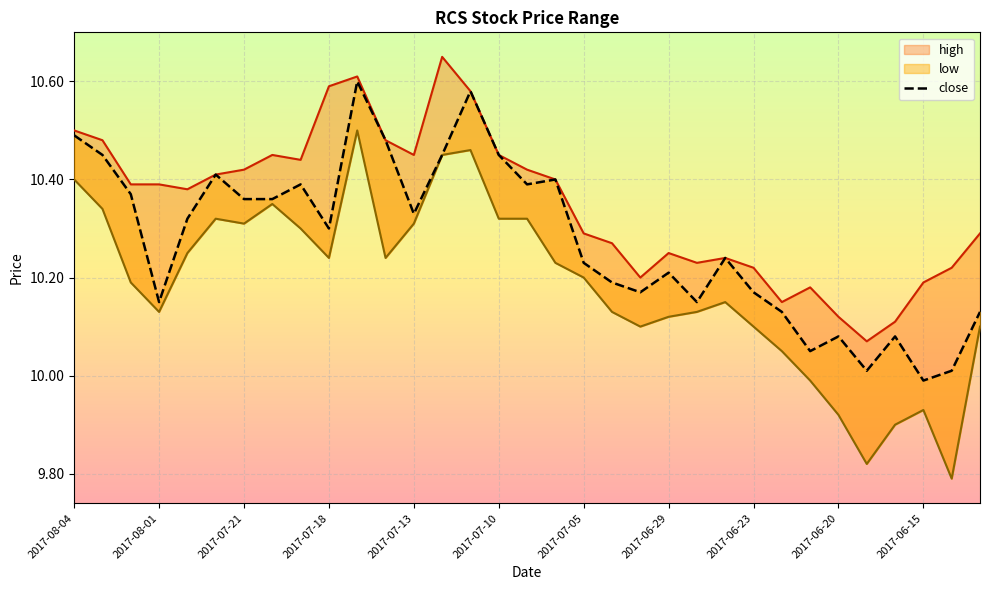

At which label does close first exceed 10?

2017-08-04